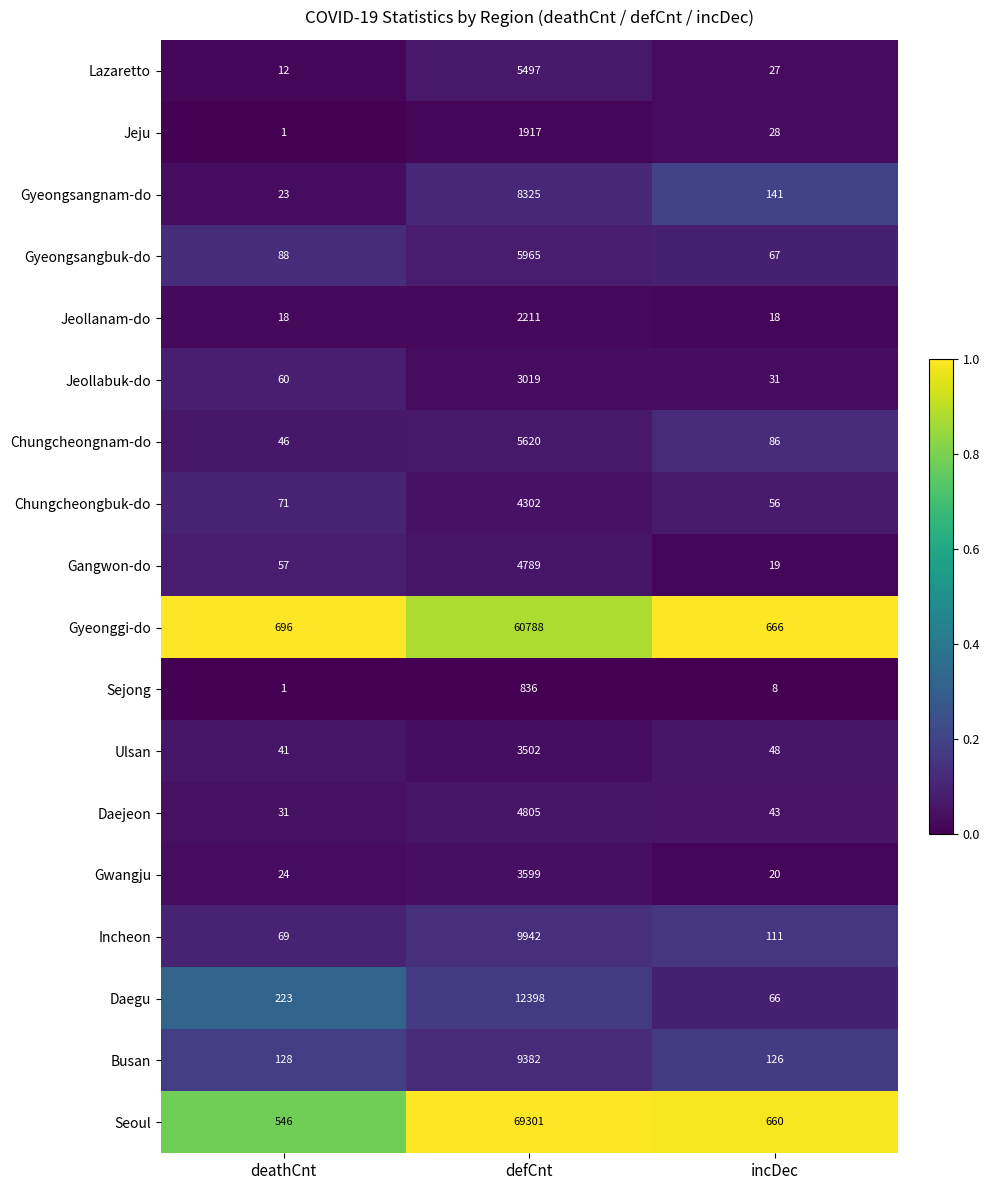

At which label is Lazaretto closest to 2754?

incDec